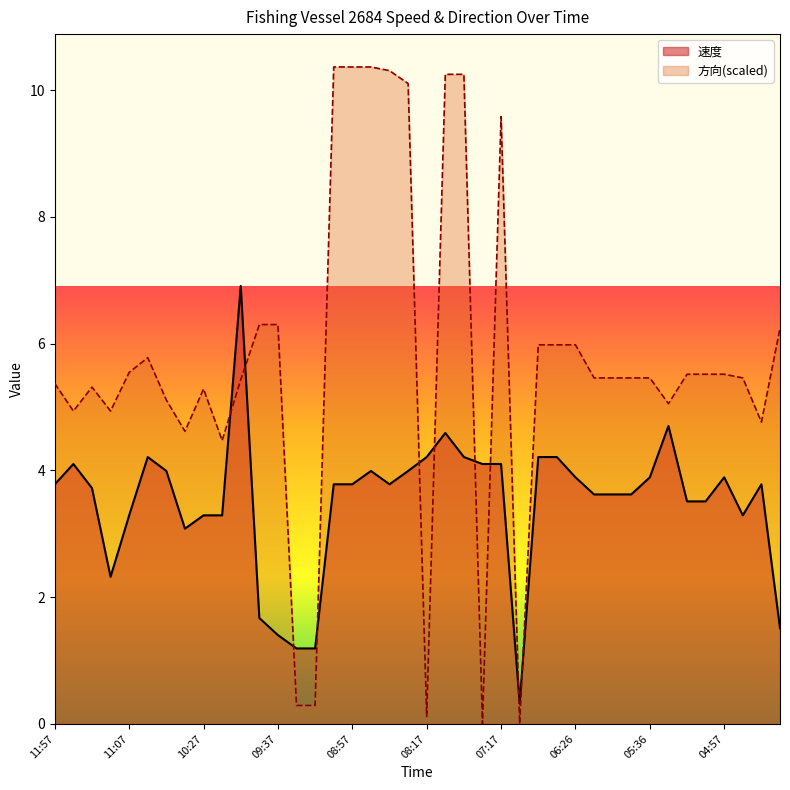

What is the value of the 速度 point at the 14th from the left?

1.2